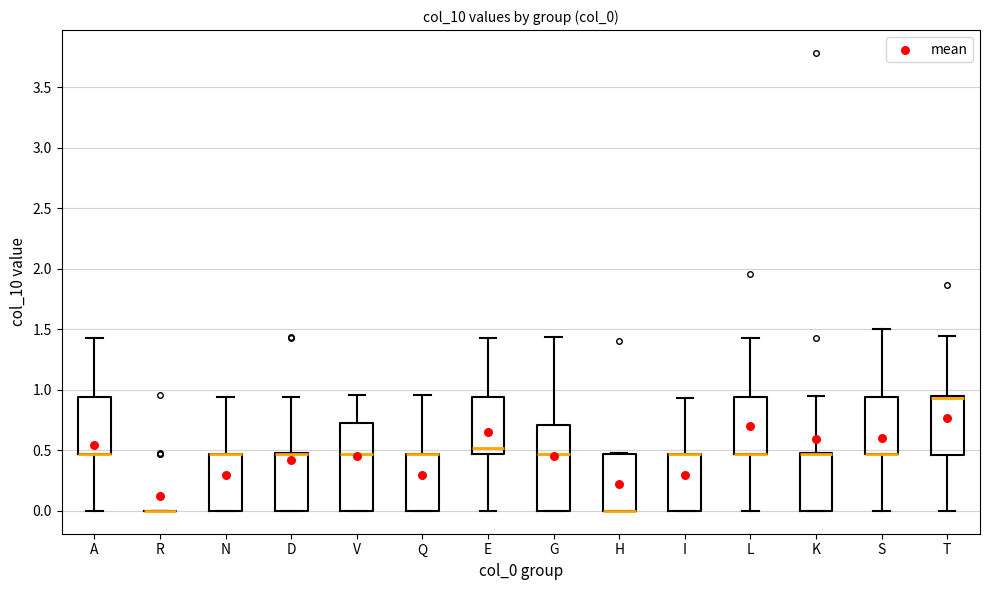

Where is the lower edge of the box for H on the y-axis? The values are not printed on the chart, so give them approximately, as read against the axis.

0.00